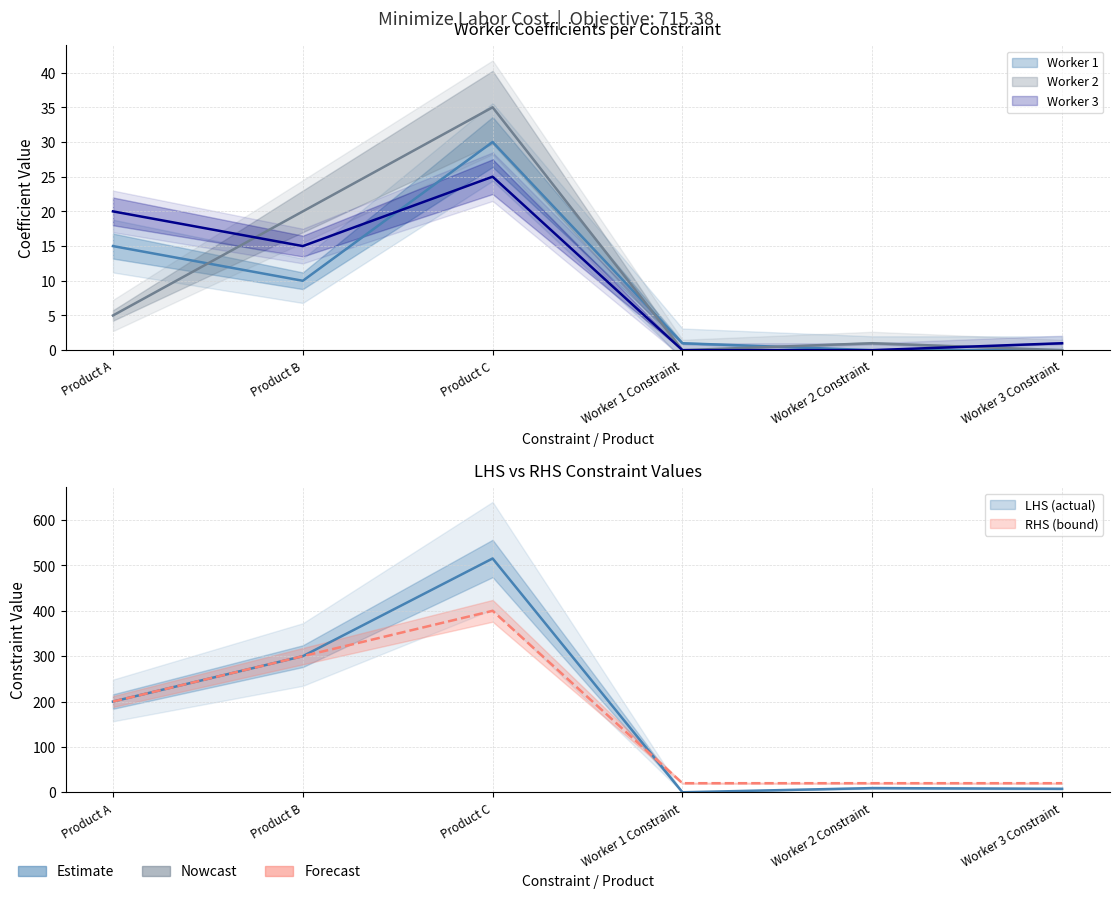

At which category does Worker 3 reach its first local valley?

Product B